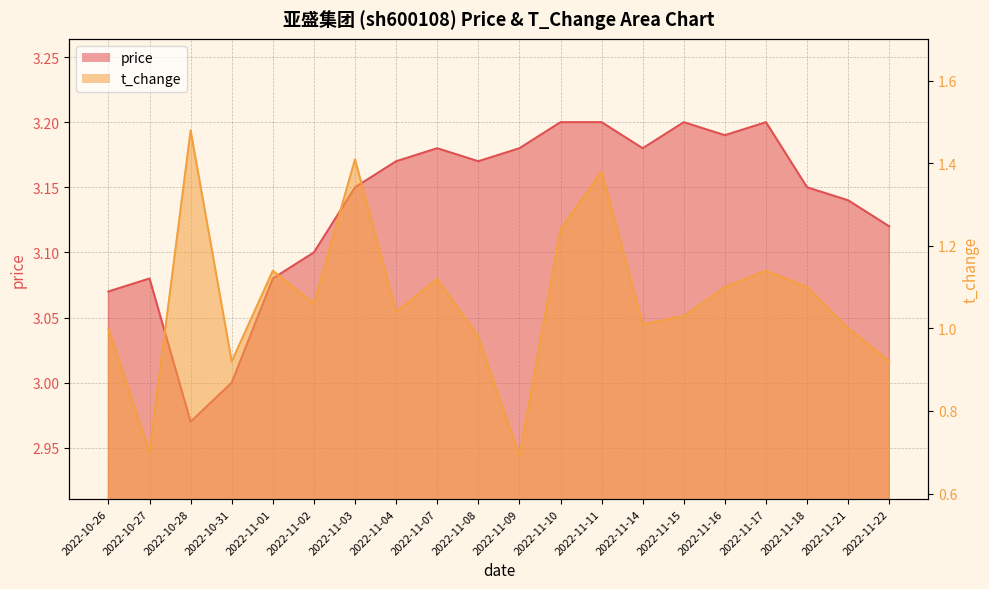

What is the label of the 8th point from the right?

2022-11-11